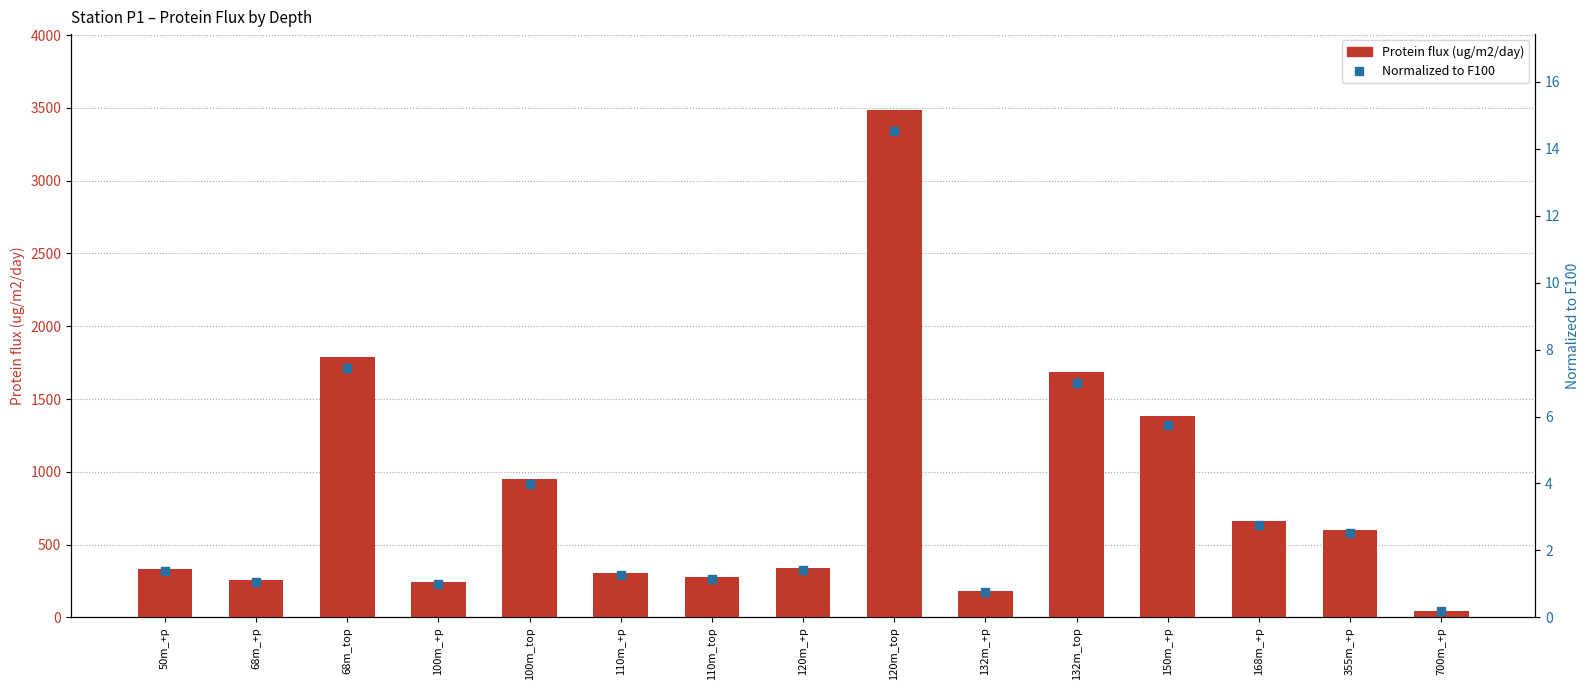

Which series has the largest total across all categories?

Protein flux (ug/m2/day)